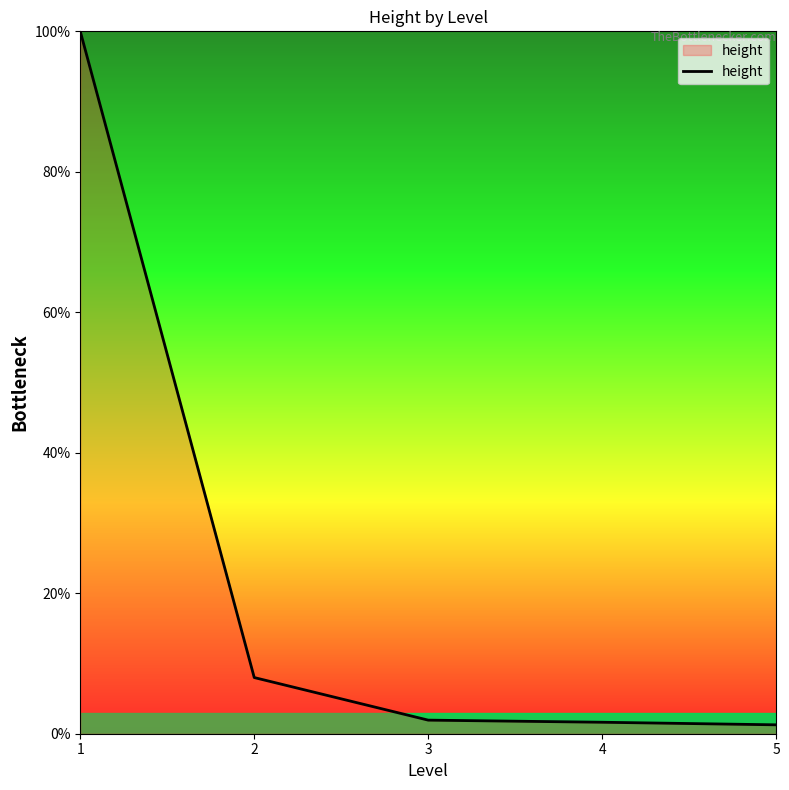

What is the change in value from 3 to 5?

-0.7